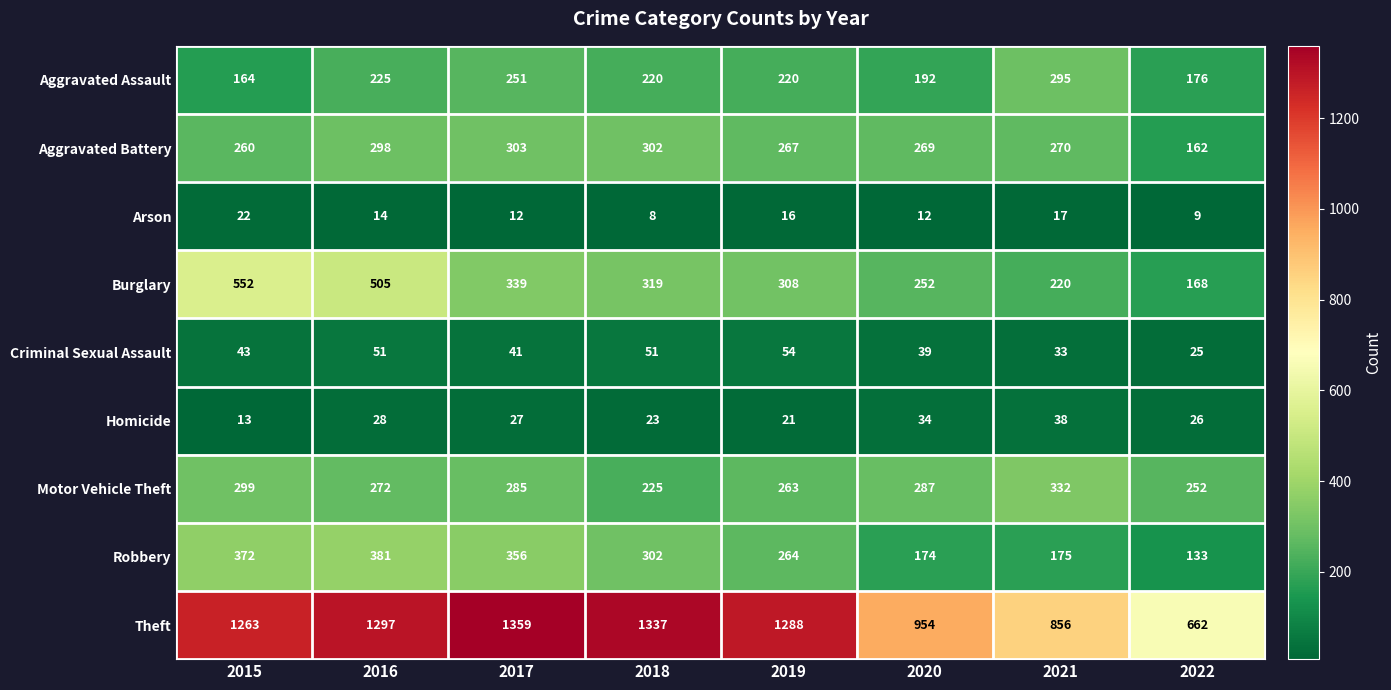

Where is Criminal Sexual Assault nearest to the value 39?

2020